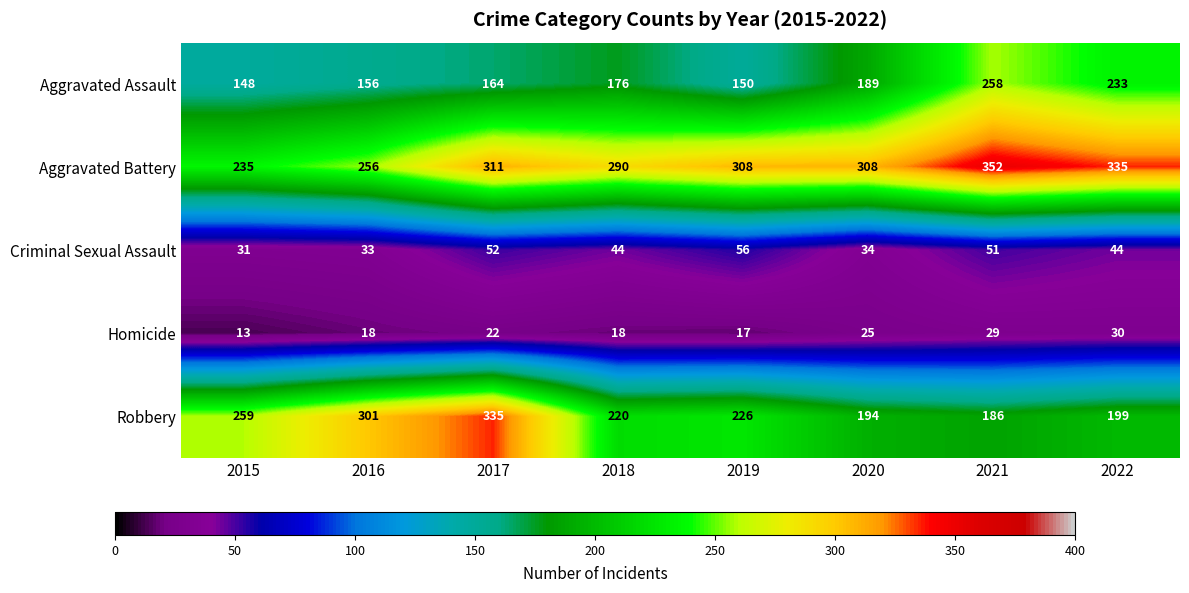

At how many categories does at least one series exceed 297?

6